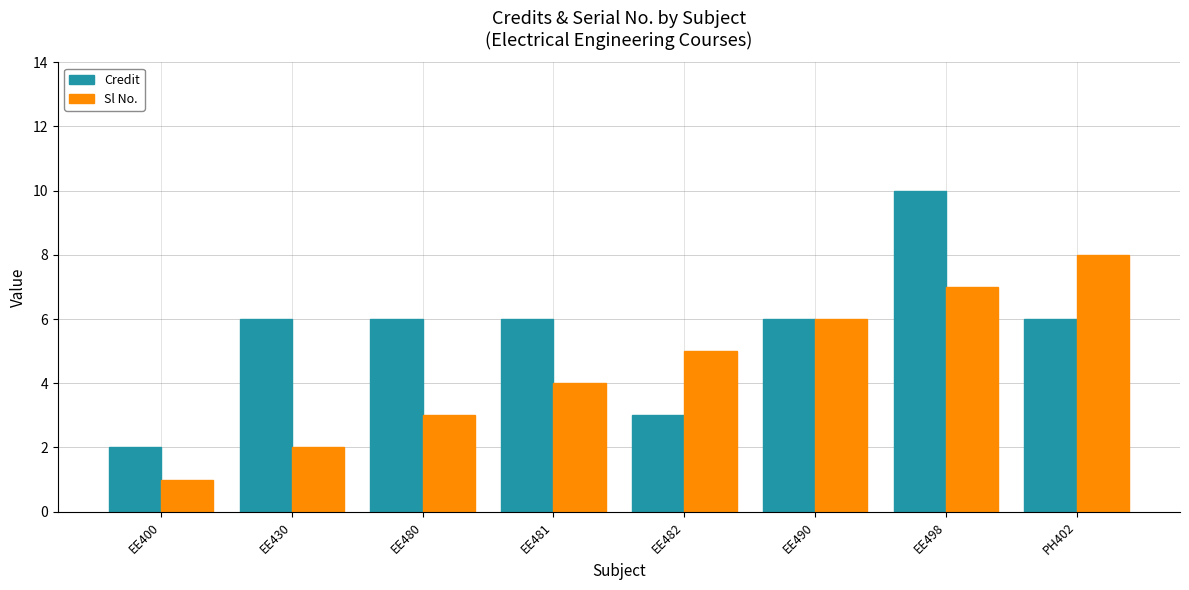

Between EE481 and PH402, which series saw the biggest shift?

Sl No.